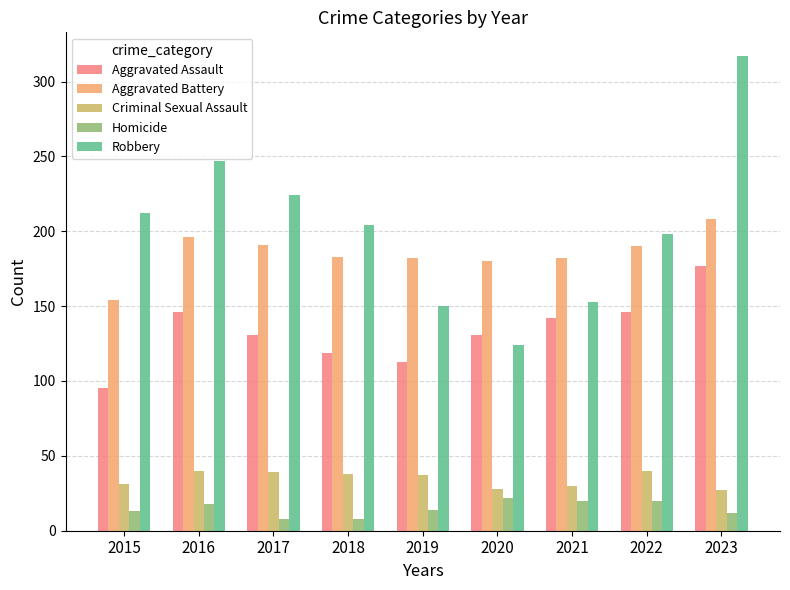

What is the sum of all Homicide values?

135